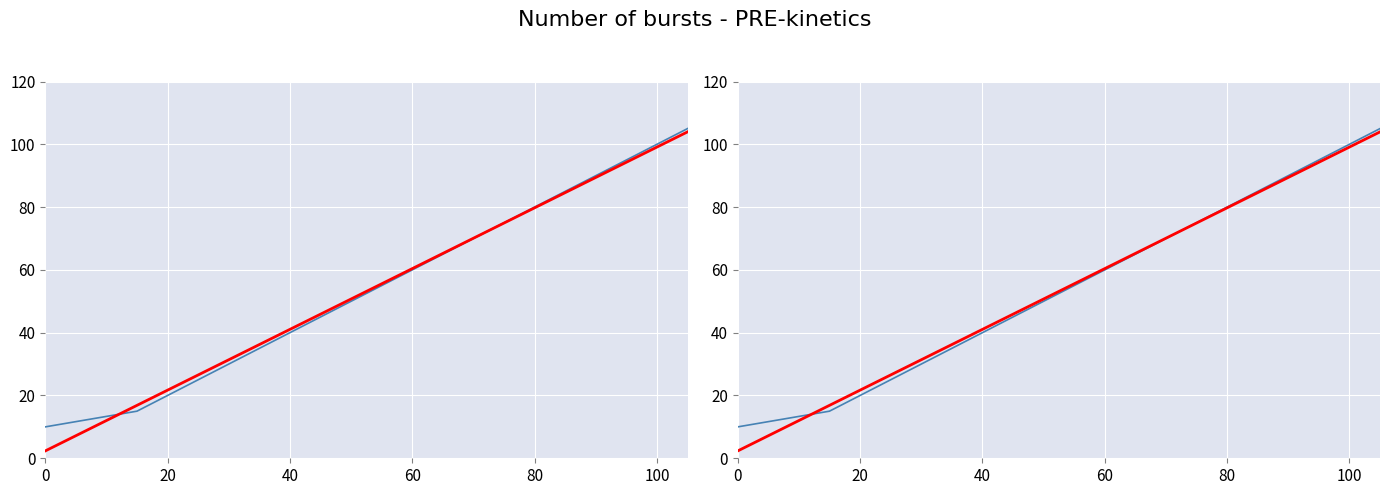

At how many categories does at least one series exceed 49?

12